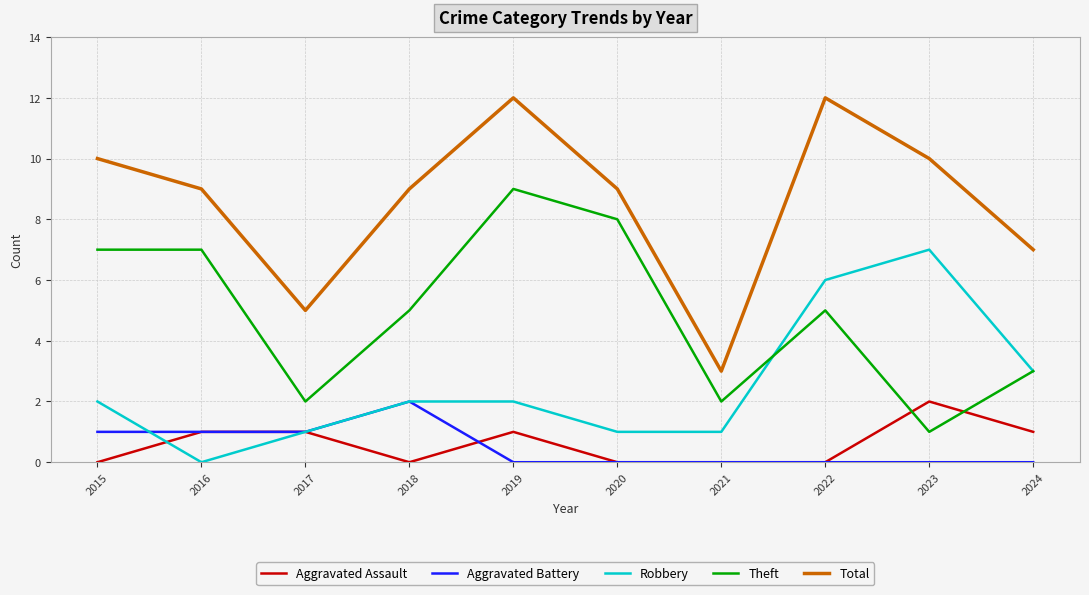

What is the difference between the Theft values at 2015 and 2018?

2